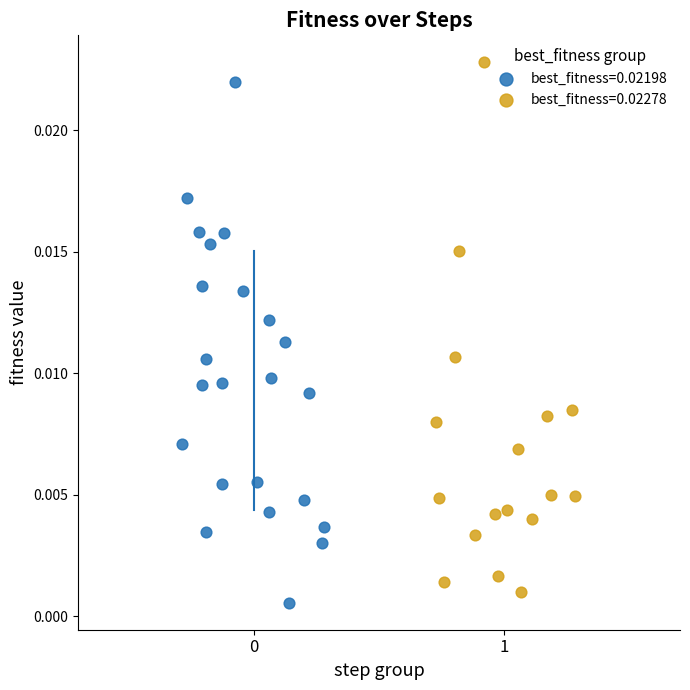

What are all the series names shown in the legend?

best_fitness=0.02198, best_fitness=0.02278